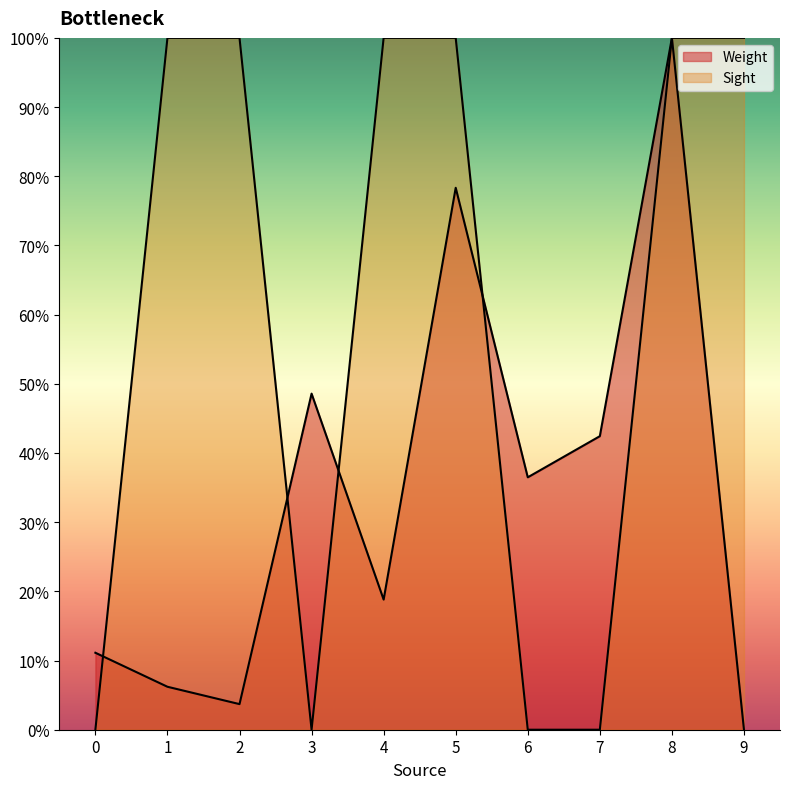

What is the maximum value shown in the chart?

1.0